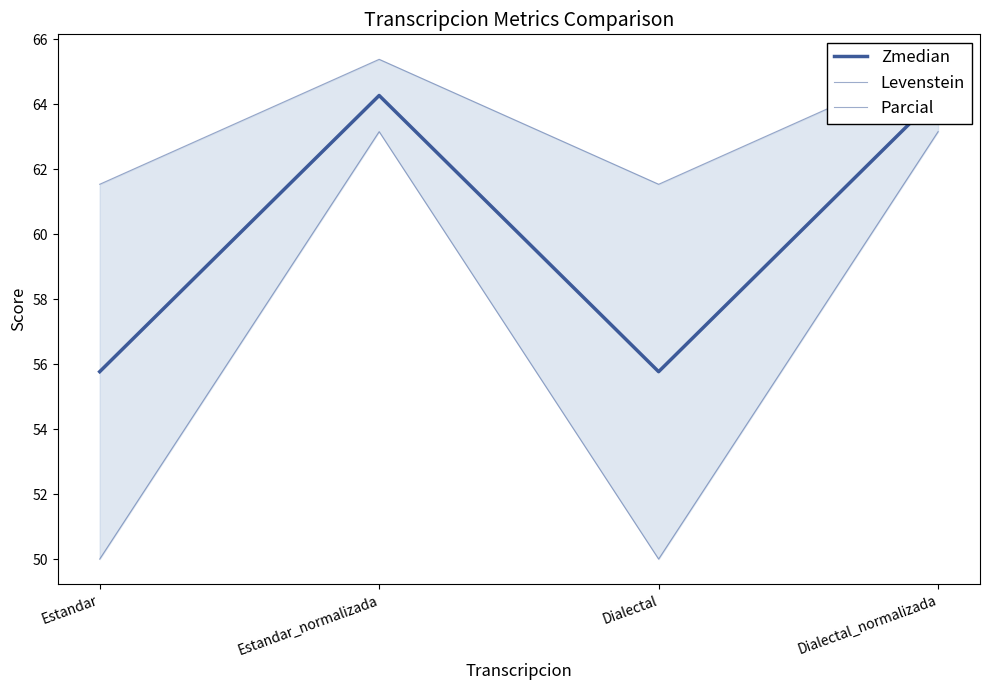

What is the sum of all Levenstein values?

226.3